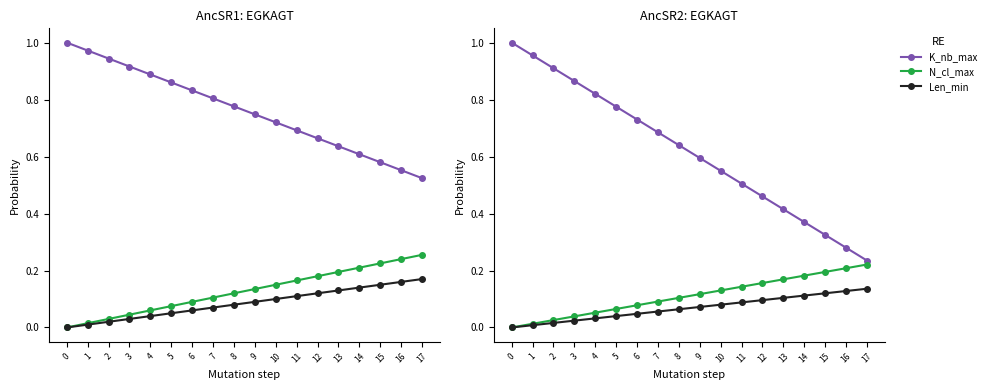

Does the chart have visible grid lines?

No